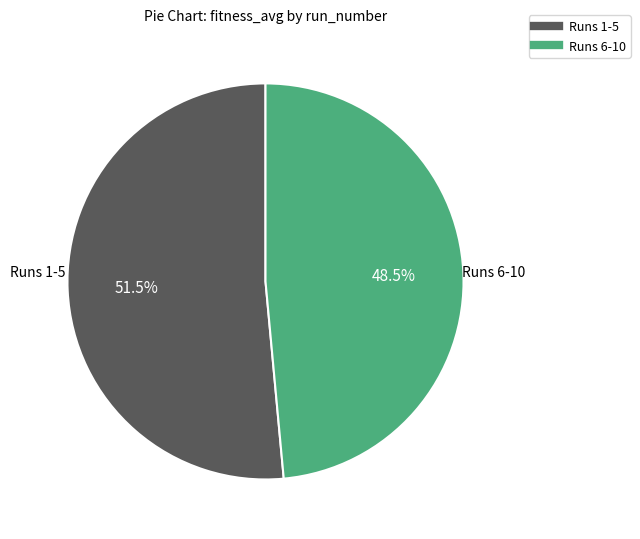

Does any single category account for the majority?

Yes